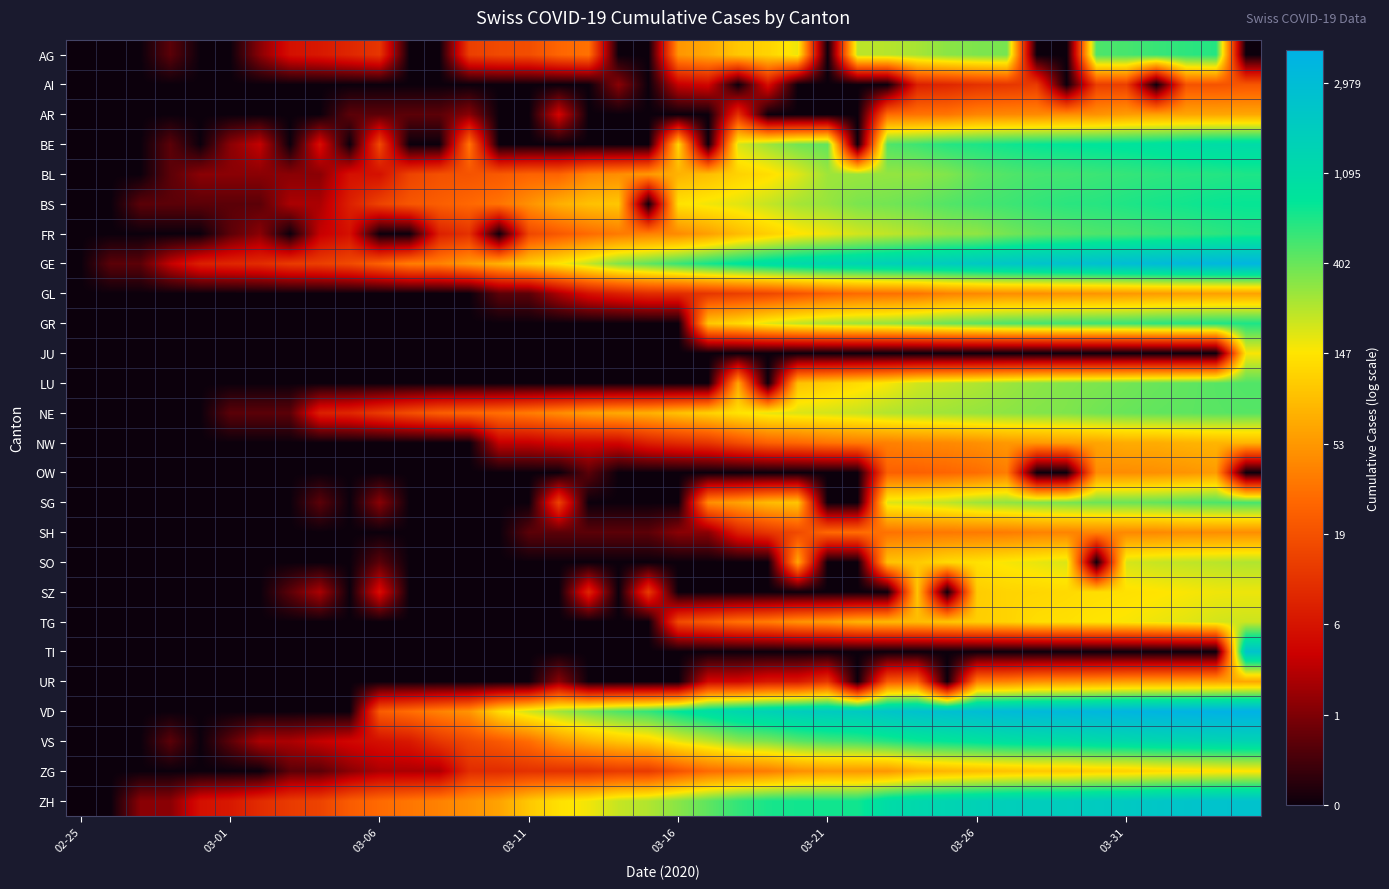

Reading left to right, extract all data points from this chart.

AG: 0.0	0.0	0.0	0.7	0.0	0.0	1.1	1.9	2.1	2.3	2.6	0.0	0.0	2.7	2.9	2.9	3.3	3.5	0.0	0.0	4.0	4.2	4.6	4.8	5.1	0.0	5.5	5.5	5.6	5.8	5.9	5.9	0.0	0.0	6.2	6.2	6.3	6.4	6.4	0.0
AI: 0.0	0.0	0.0	0.0	0.0	0.0	0.0	0.0	0.0	0.0	0.0	0.0	0.0	0.0	0.0	0.0	0.0	0.0	1.1	0.0	1.6	1.8	0.0	1.9	0.0	0.0	0.0	0.0	2.2	2.3	2.5	2.6	2.6	0.0	2.7	2.7	0.0	3.0	3.0	3.1
AR: 0.0	0.0	0.0	0.0	0.0	0.0	0.0	0.0	0.0	0.7	0.7	0.7	0.7	1.1	0.0	0.0	1.8	0.0	0.0	0.0	0.0	0.0	2.5	0.0	0.0	0.0	0.0	3.4	3.5	3.6	3.8	3.8	3.8	3.9	3.9	4.1	4.1	4.2	4.2	4.2
BE: 0.0	0.0	0.0	0.7	0.0	1.1	1.6	0.0	1.9	0.0	2.9	0.0	0.0	3.6	0.0	0.0	0.0	0.0	0.0	0.0	4.8	0.0	5.3	5.6	5.9	6.0	0.0	6.2	6.3	6.4	6.5	6.6	6.6	6.7	6.7	6.8	6.8	6.9	7.0	7.0
BL: 0.0	0.0	0.0	0.7	1.1	1.1	1.1	1.1	1.1	1.9	1.9	2.8	3.0	3.0	3.1	3.3	3.3	3.8	3.9	4.0	4.3	4.5	4.8	4.9	5.2	5.6	5.7	5.7	5.7	5.8	6.0	6.1	6.2	6.2	6.3	6.3	6.4	6.4	6.4	6.5
BS: 0.0	0.0	0.7	0.7	0.7	0.7	0.7	1.4	1.4	2.2	2.8	3.1	3.2	3.4	3.5	3.9	4.3	4.5	4.6	0.0	5.0	5.1	5.2	5.4	5.6	5.7	5.9	5.9	6.0	6.1	6.2	6.3	6.3	6.4	6.4	6.5	6.5	6.6	6.6	6.6
FR: 0.0	0.0	0.0	0.0	0.0	0.7	1.1	0.0	1.6	1.9	0.0	0.0	2.2	2.5	0.0	2.8	3.1	3.4	3.6	3.7	3.8	4.1	4.5	4.7	5.0	5.1	5.3	5.4	5.5	5.7	5.7	5.9	6.0	6.1	6.2	6.2	6.3	6.3	6.4	6.5
GE: 0.0	0.7	0.7	1.6	2.2	2.3	2.4	2.6	2.7	2.9	3.3	3.7	3.7	4.0	4.3	4.7	5.0	5.4	5.8	6.0	6.3	6.5	6.7	6.9	7.1	7.2	7.3	7.4	7.4	7.5	7.6	7.7	7.8	7.8	7.9	8.0	8.1	8.1	8.2	8.2
GL: 0.0	0.0	0.0	0.0	0.0	0.0	0.0	0.0	0.0	0.0	0.0	0.0	0.0	0.0	0.7	0.7	1.4	1.9	2.2	2.4	2.4	2.6	2.7	2.8	3.0	3.3	3.4	3.5	3.5	3.7	3.8	3.9	3.9	3.9	4.0	4.0	4.0	4.1	4.1	4.1
GR: 0.0	0.0	0.0	0.0	0.0	0.0	0.0	0.0	0.0	0.0	0.0	0.0	0.0	0.0	0.0	0.0	0.0	0.0	0.0	0.0	0.0	4.6	4.9	5.2	5.4	5.6	5.7	5.7	5.8	6.0	6.1	6.2	6.2	6.3	6.3	6.3	6.4	6.4	6.5	6.5
JU: 0.0	0.0	0.0	0.0	0.0	0.0	0.0	0.0	0.0	0.0	0.0	0.0	0.0	0.0	0.0	0.0	0.0	0.0	0.0	0.0	0.0	0.0	0.0	0.0	0.0	0.0	0.0	0.0	0.0	0.0	0.0	0.0	0.0	0.0	0.0	0.0	0.0	0.0	0.0	5.0
LU: 0.0	0.0	0.0	0.0	0.0	0.0	0.0	0.0	0.0	0.0	0.0	0.0	0.0	0.0	0.0	0.0	0.0	0.0	0.0	0.0	0.0	0.0	4.2	0.0	4.5	4.7	4.9	5.1	5.3	5.4	5.5	5.7	5.8	5.8	5.9	5.9	6.0	6.0	6.1	6.2
NE: 0.0	0.0	0.0	0.0	0.0	0.7	0.7	0.7	2.2	2.3	2.6	2.9	3.2	3.3	3.5	3.6	3.9	4.1	4.2	4.3	4.5	4.7	5.0	5.2	5.2	5.3	5.4	5.5	5.6	5.6	5.7	5.8	5.8	5.8	5.9	6.0	6.0	6.1	6.1	6.1
NW: 0.0	0.0	0.0	0.0	0.0	0.0	0.0	0.0	0.0	0.0	0.0	0.0	0.0	0.0	1.6	1.6	1.8	1.8	1.8	2.2	2.4	2.6	2.9	3.3	3.4	3.5	3.6	3.7	3.8	3.8	3.9	4.0	4.0	4.1	4.2	4.3	4.3	4.3	4.4	4.4
OW: 0.0	0.0	0.0	0.0	0.0	0.0	0.0	0.0	0.0	0.0	0.0	0.0	0.0	0.0	0.0	0.0	0.0	0.7	0.0	0.0	0.0	0.0	0.0	0.0	0.0	0.0	0.0	3.3	3.3	3.3	3.4	3.6	0.0	0.0	3.9	3.9	3.9	4.0	4.0	0.0
SG: 0.0	0.0	0.0	0.0	0.0	0.0	0.0	0.0	0.7	0.0	1.1	0.0	0.0	0.0	0.0	0.0	2.8	0.0	0.0	0.0	0.0	3.9	4.1	4.5	4.6	0.0	0.0	5.2	5.3	5.4	5.6	5.7	5.8	5.9	6.0	6.0	6.0	6.1	6.2	6.2
SH: 0.0	0.0	0.0	0.0	0.0	0.0	0.0	0.0	0.0	0.0	0.0	0.0	0.0	0.0	0.0	0.7	0.7	0.7	0.7	0.7	1.1	1.1	2.2	2.6	2.9	3.4	3.4	3.5	3.6	3.6	3.6	3.6	3.7	3.7	3.8	3.8	3.8	3.9	3.9	3.9
SO: 0.0	0.0	0.0	0.0	0.0	0.0	0.0	0.0	0.0	0.0	0.7	0.0	0.0	0.0	0.0	0.0	0.0	0.0	0.0	0.0	0.0	0.0	0.0	0.0	4.2	0.0	0.0	4.6	4.7	4.9	5.0	5.1	5.2	5.3	0.0	5.3	5.4	5.4	5.5	5.5
SZ: 0.0	0.0	0.0	0.0	0.0	0.0	0.0	0.7	1.4	0.0	1.9	0.0	0.0	0.0	0.0	0.0	0.0	2.3	0.0	2.6	0.0	0.0	0.0	0.0	0.0	0.0	0.0	0.0	4.6	0.0	4.7	4.8	4.8	4.9	4.9	4.9	5.0	5.0	5.1	5.1
TG: 0.0	0.0	0.0	0.0	0.0	0.0	0.0	0.0	0.0	0.0	0.0	0.0	0.0	0.0	0.0	0.0	0.0	0.0	0.0	0.0	2.9	3.2	3.5	3.6	3.9	4.1	4.3	4.4	4.5	4.6	4.7	4.8	4.9	4.9	5.0	5.0	5.1	5.2	5.3	5.3
TI: 0.0	0.0	0.0	0.0	0.0	0.0	0.0	0.0	0.0	0.0	0.0	0.0	0.0	0.0	0.0	0.0	0.0	0.0	0.0	0.0	0.0	0.0	0.0	0.0	0.0	0.0	0.0	0.0	0.0	0.0	0.0	0.0	0.0	0.0	0.0	0.0	0.0	0.0	0.0	7.8
UR: 0.0	0.0	0.0	0.0	0.0	0.0	0.0	0.0	0.0	0.0	0.0	0.0	0.0	0.0	0.0	0.0	1.1	0.0	0.0	0.0	0.0	1.8	1.8	2.1	2.1	2.6	0.0	3.1	3.3	0.0	3.7	3.7	3.9	3.9	4.0	4.1	4.1	4.1	4.1	4.2
VD: 0.0	0.0	0.0	0.0	0.0	0.0	0.0	0.0	0.0	0.0	3.2	3.4	3.7	4.0	4.9	5.3	5.6	5.9	6.2	6.3	6.7	6.9	7.2	7.3	7.5	7.5	7.6	7.7	7.8	7.9	8.0	8.1	8.1	8.1	8.2	8.2	8.3	8.3	8.3	8.4
VS: 0.0	0.0	0.0	0.7	0.0	0.7	1.4	1.4	1.6	1.8	1.9	2.1	2.6	2.9	3.1	3.4	4.0	4.3	4.6	4.8	5.2	5.4	5.7	5.9	6.1	6.2	6.3	6.4	6.6	6.7	6.8	6.9	6.9	7.0	7.0	7.1	7.2	7.2	7.2	7.3
ZG: 0.0	0.0	0.0	0.0	0.0	0.0	0.0	0.7	0.7	1.1	1.4	1.4	1.4	2.4	2.4	2.5	2.5	2.5	2.6	2.6	3.0	3.4	3.5	3.6	3.9	4.0	4.0	4.0	4.3	4.4	4.5	4.6	4.6	4.6	4.7	4.7	4.8	4.9	4.9	5.0
ZH: 0.0	0.0	1.1	1.1	1.9	2.1	2.4	2.6	2.8	3.2	3.4	3.6	3.7	3.9	4.1	4.6	4.9	5.1	5.4	5.5	5.8	6.1	6.3	6.5	6.6	6.6	6.6	7.0	7.1	7.2	7.3	7.4	7.4	7.5	7.5	7.6	7.7	7.7	7.8	7.8